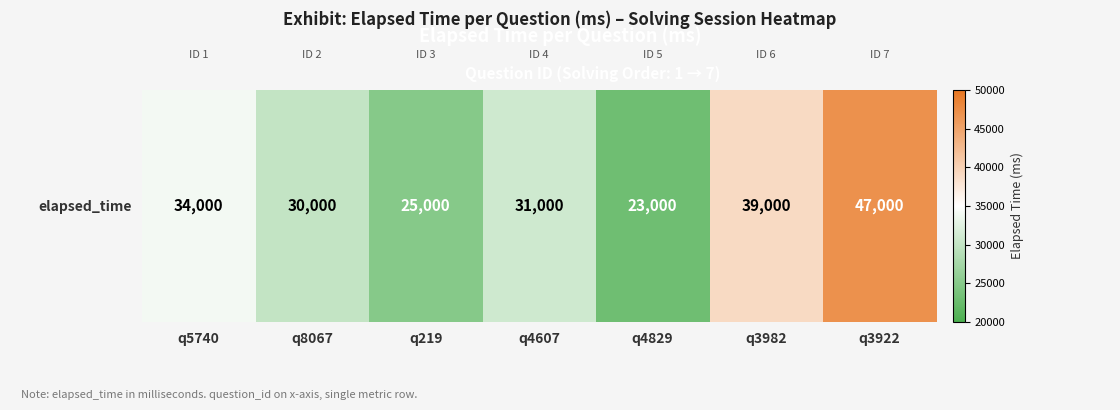

Read the value at q219, to the nearest 100.

25000